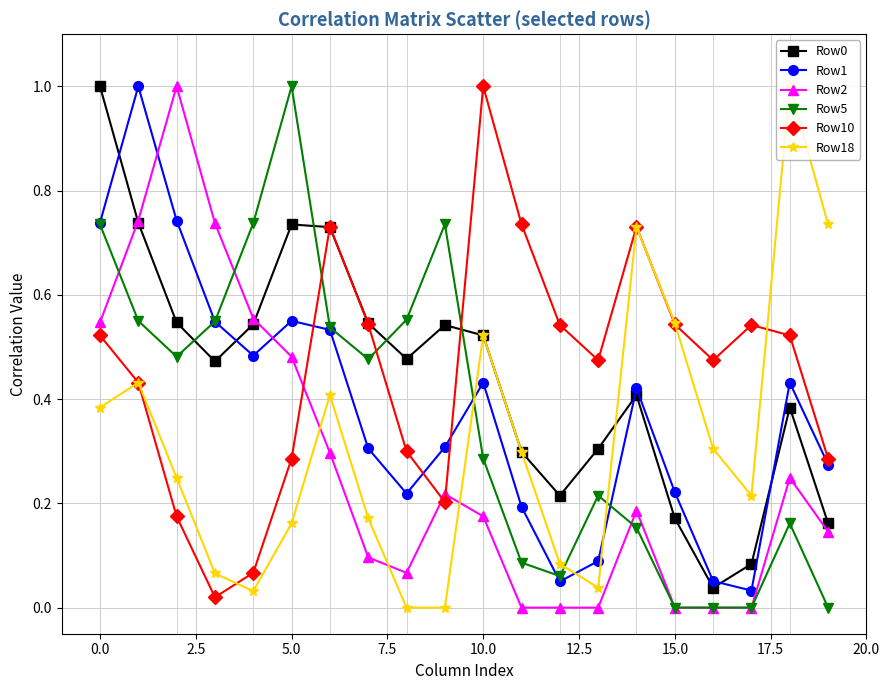

What is the highest value of the Row10 series?

1.0